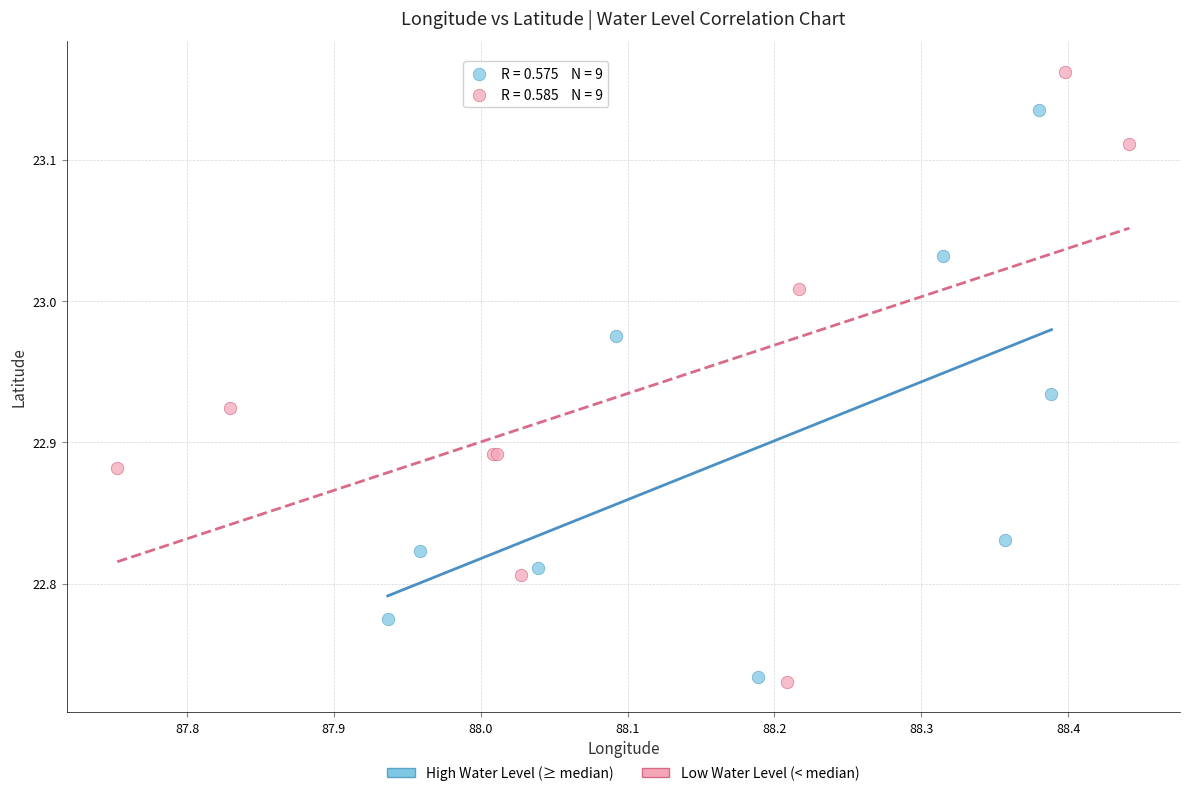

Which series has the widest spread of Y values?

Low Water Level (< median)